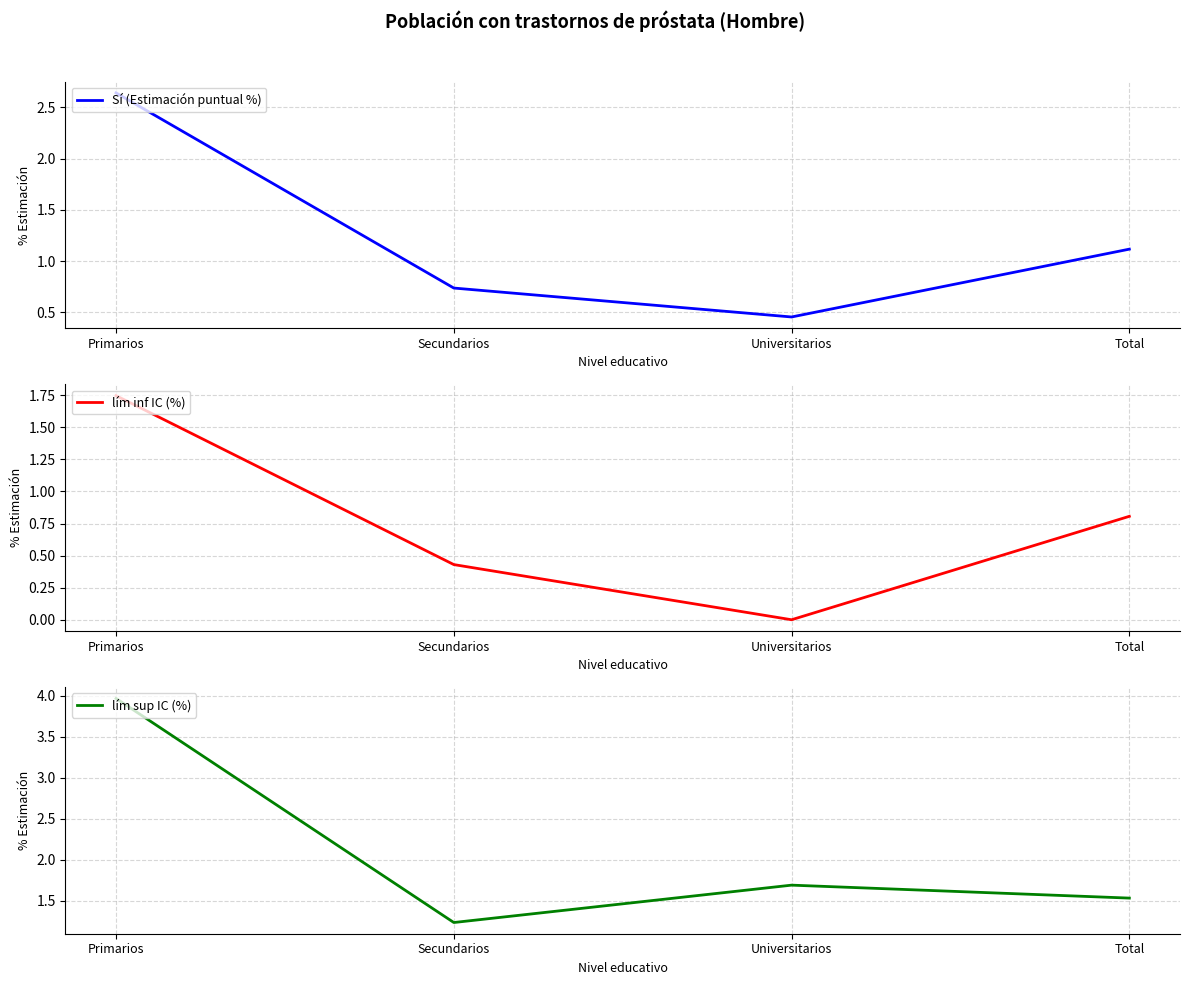

List the labels in order of lím inf IC (%) value, smallest first.

Universitarios, Secundarios, Total, Primarios